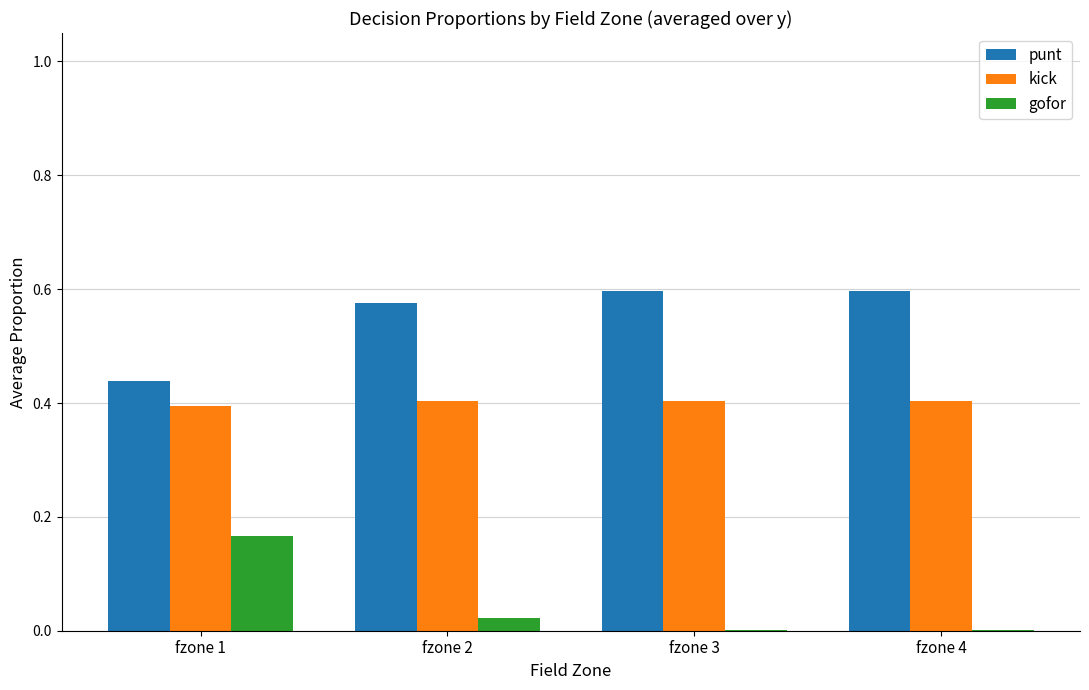

The kick series shows 0.1 at fzone 2. True or false?

False